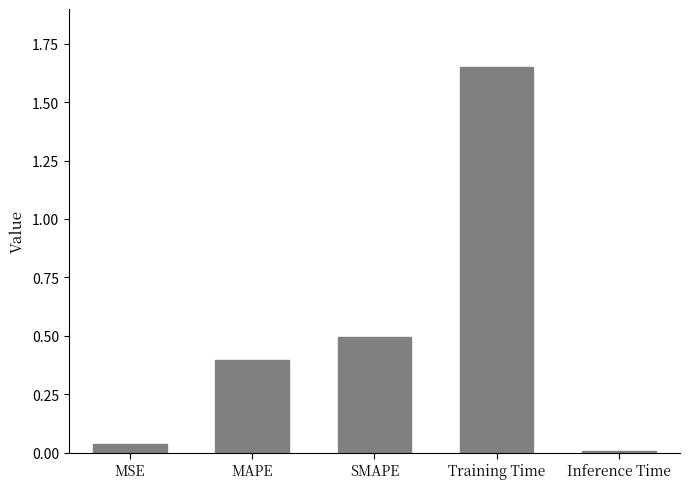

Which label corresponds to the largest value in the chart?

Training Time